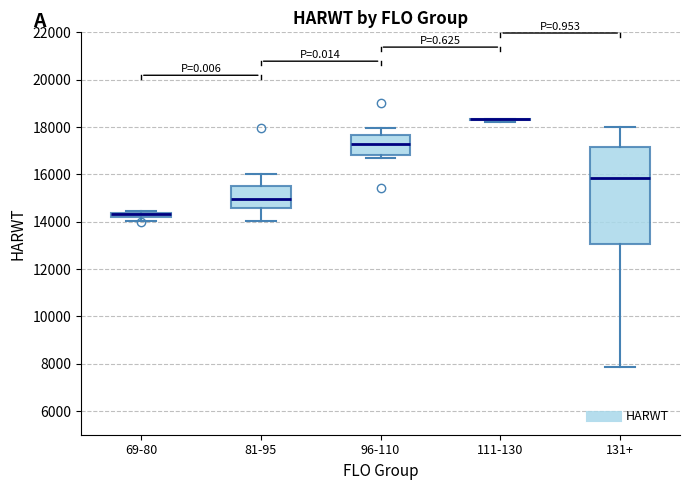

Which box is the tallest, from its lower edge to its upper edge?

131+